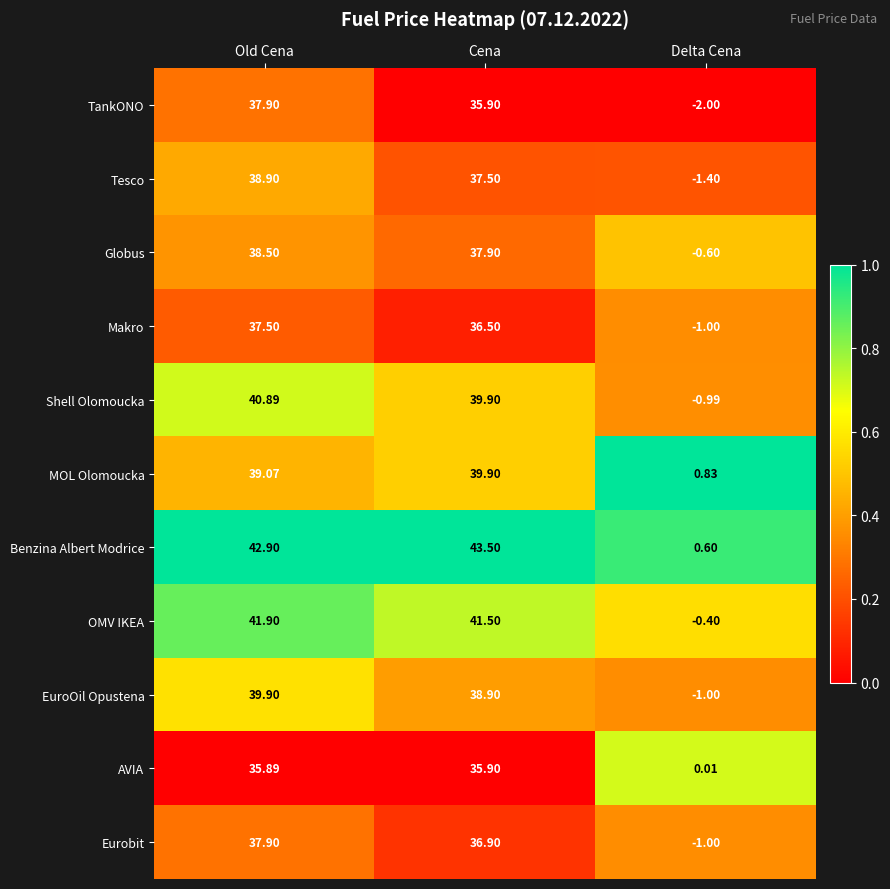

Where does the Eurobit series first go above 36?

Old Cena